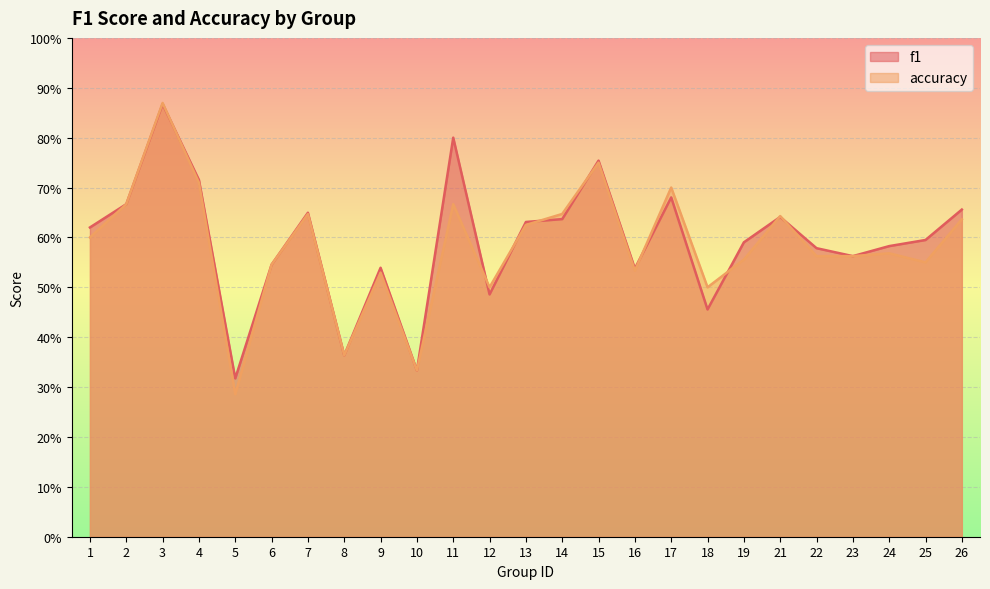

At which label is accuracy closest to 0?

5